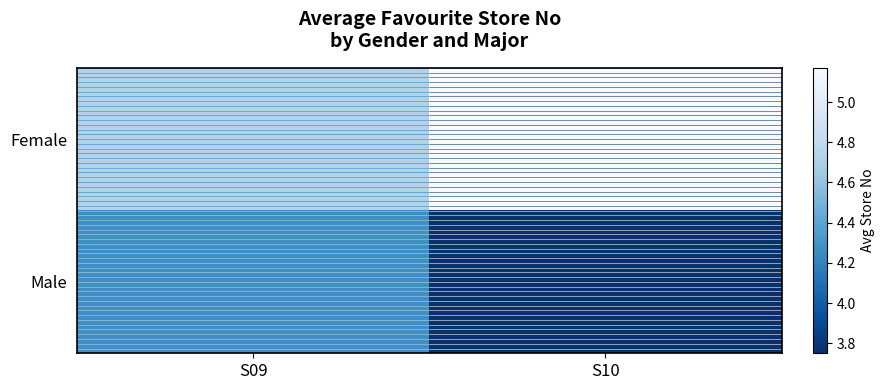

At which category is the sum across all series the highest?

S09